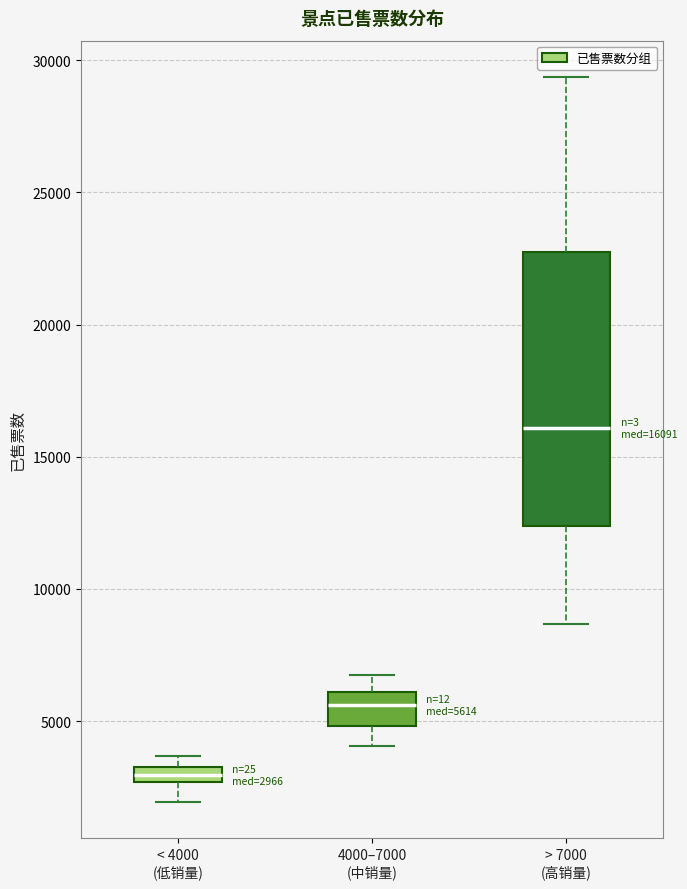

Which box's median line is the lowest?

< 4000 (低销量)